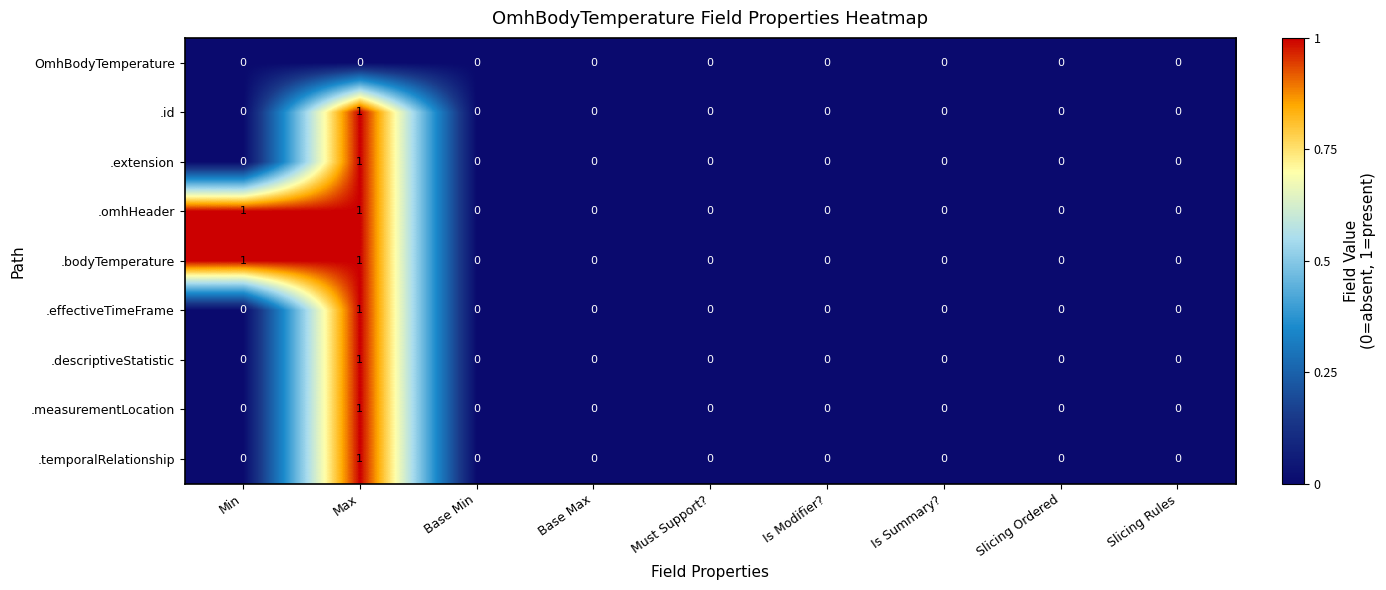

The .omhHeader series shows 0 at Must Support?. True or false?

True